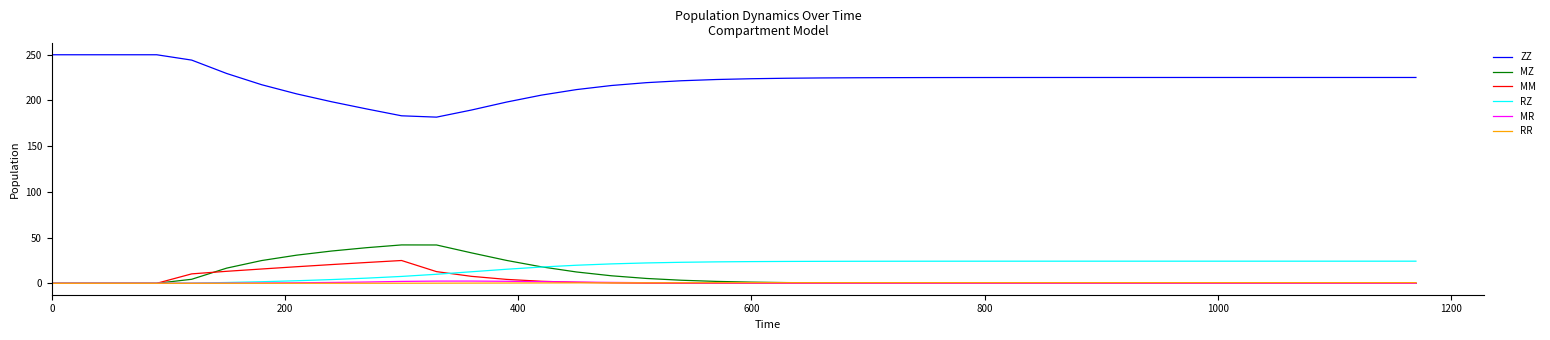

Which series has the widest spread of values?

ZZ